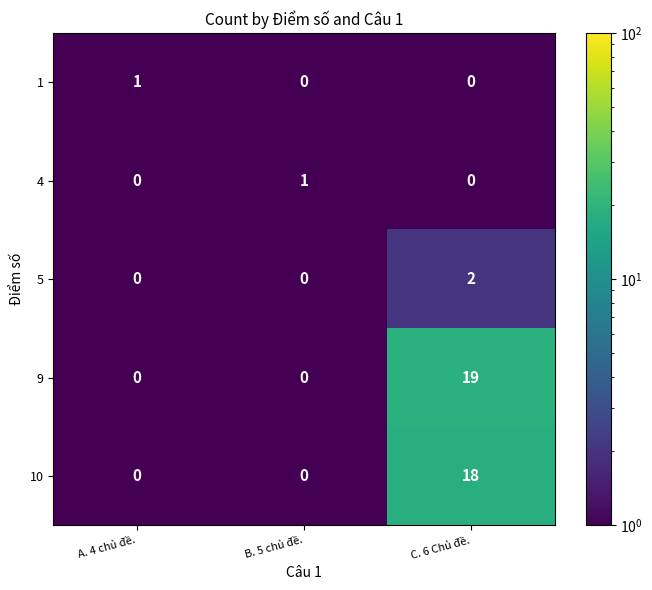

How many 1 values are between 0 and 1?

3